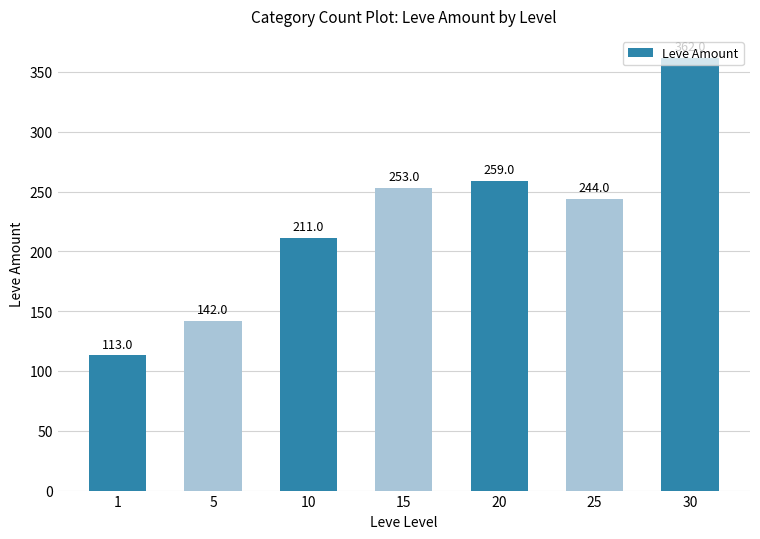

What is the difference between the maximum and minimum values?

249